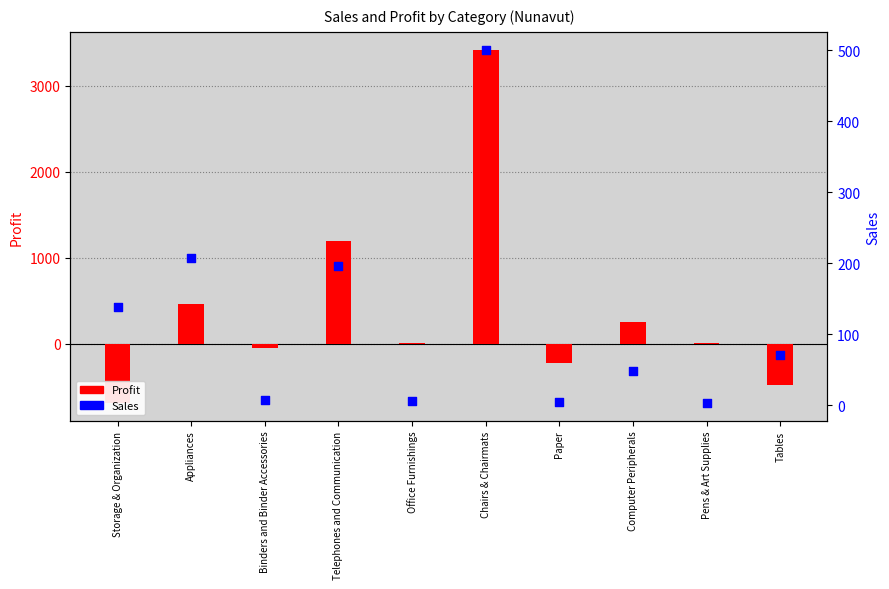

At how many categories does at least one series exceed 250?

4